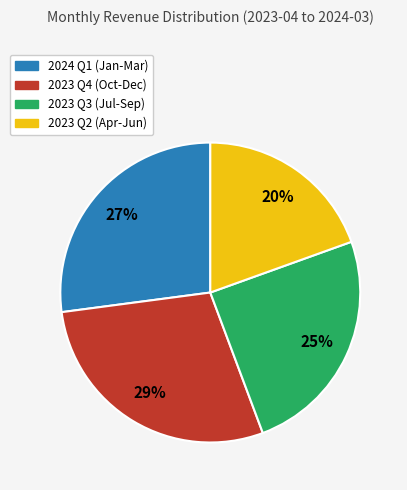

To the nearest percent, what is the difference between the largest and smallest slice percentages?

9%